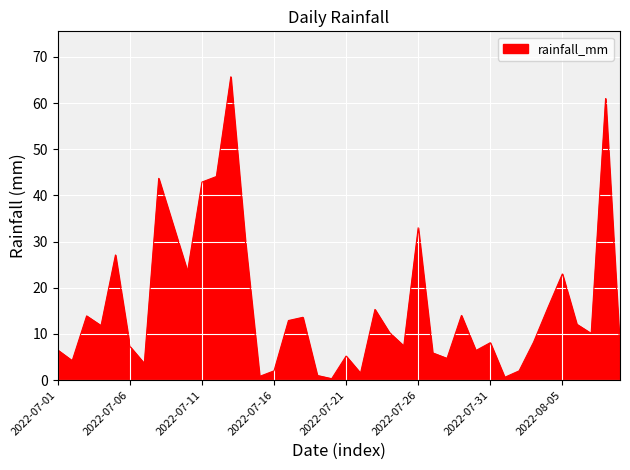

What is the greatest value displayed?

65.7